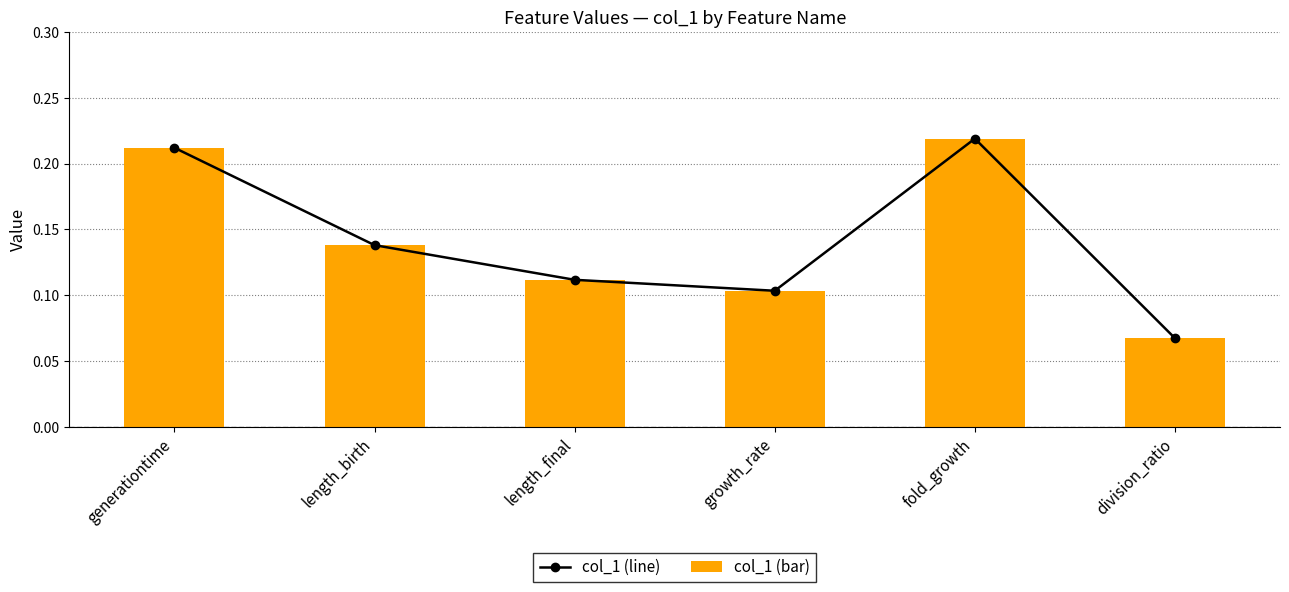

What is the sum of the col_1 values at generationtime and fold_growth?

0.4